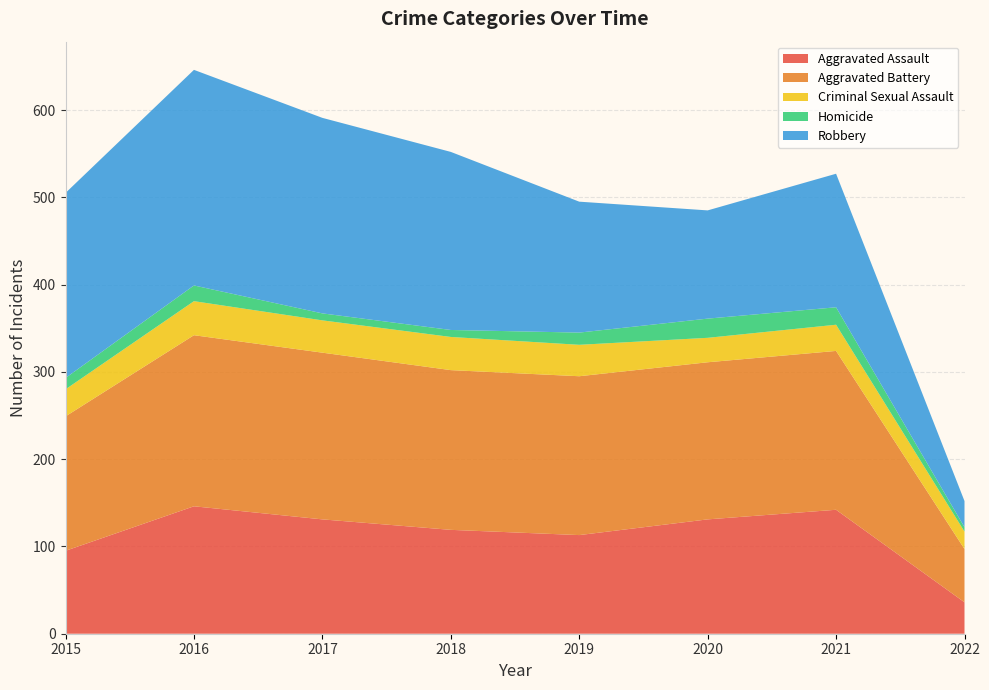

Reading right to left, transcribe all the data shown in this chart.

Aggravated Assault: 2022=36	2021=142	2020=131	2019=113	2018=119	2017=131	2016=146	2015=95
Aggravated Battery: 2022=61	2021=182	2020=180	2019=182	2018=183	2017=191	2016=196	2015=154
Criminal Sexual Assault: 2022=20	2021=30	2020=28	2019=36	2018=38	2017=37	2016=39	2015=31
Homicide: 2022=5	2021=20	2020=22	2019=14	2018=8	2017=8	2016=18	2015=13
Robbery: 2022=30	2021=153	2020=124	2019=150	2018=204	2017=224	2016=247	2015=212